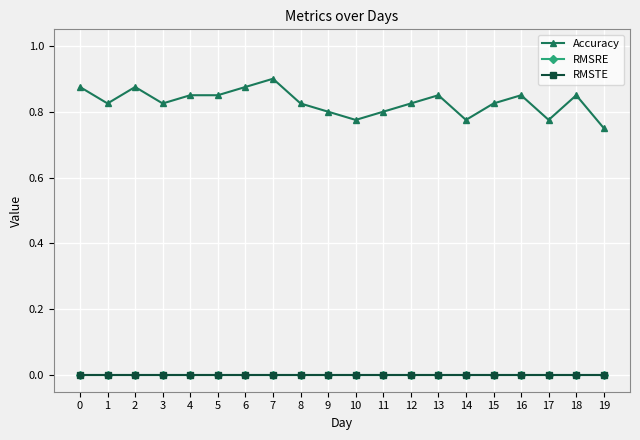

True or false: RMSTE and RMSRE cross at least once.

False